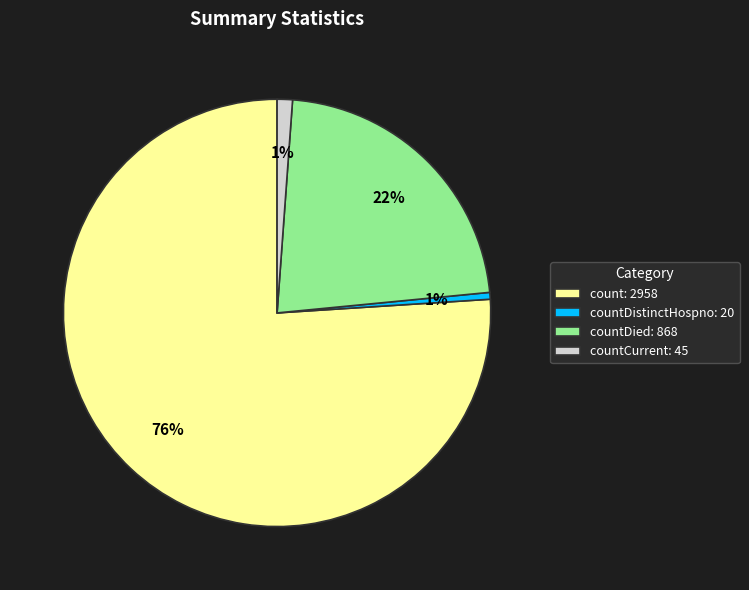

Combined, do count: 2958 and countCurrent: 45 account for over 50%?

Yes